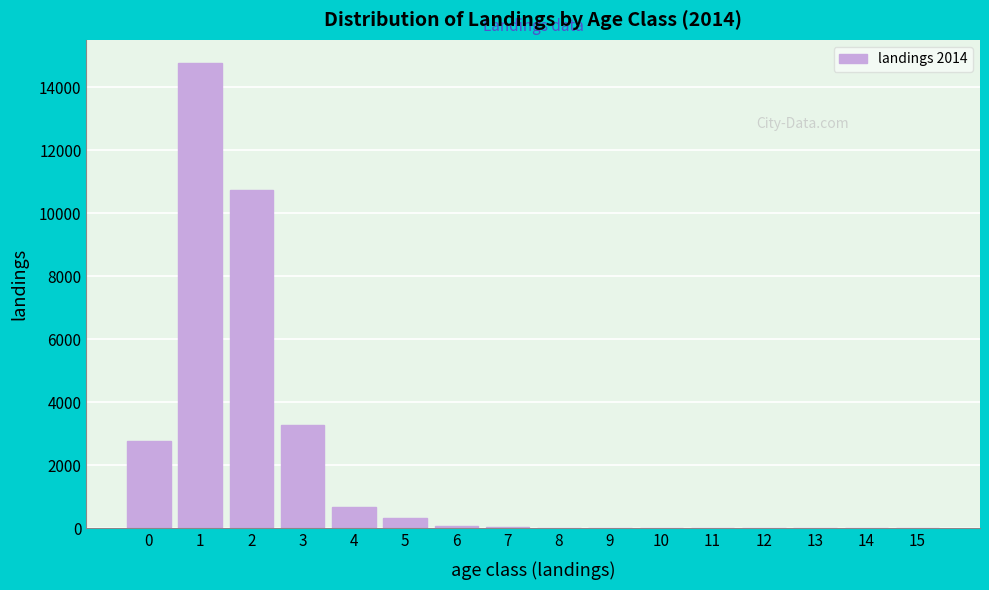

The value at 3 is 4969.4. True or false?

False